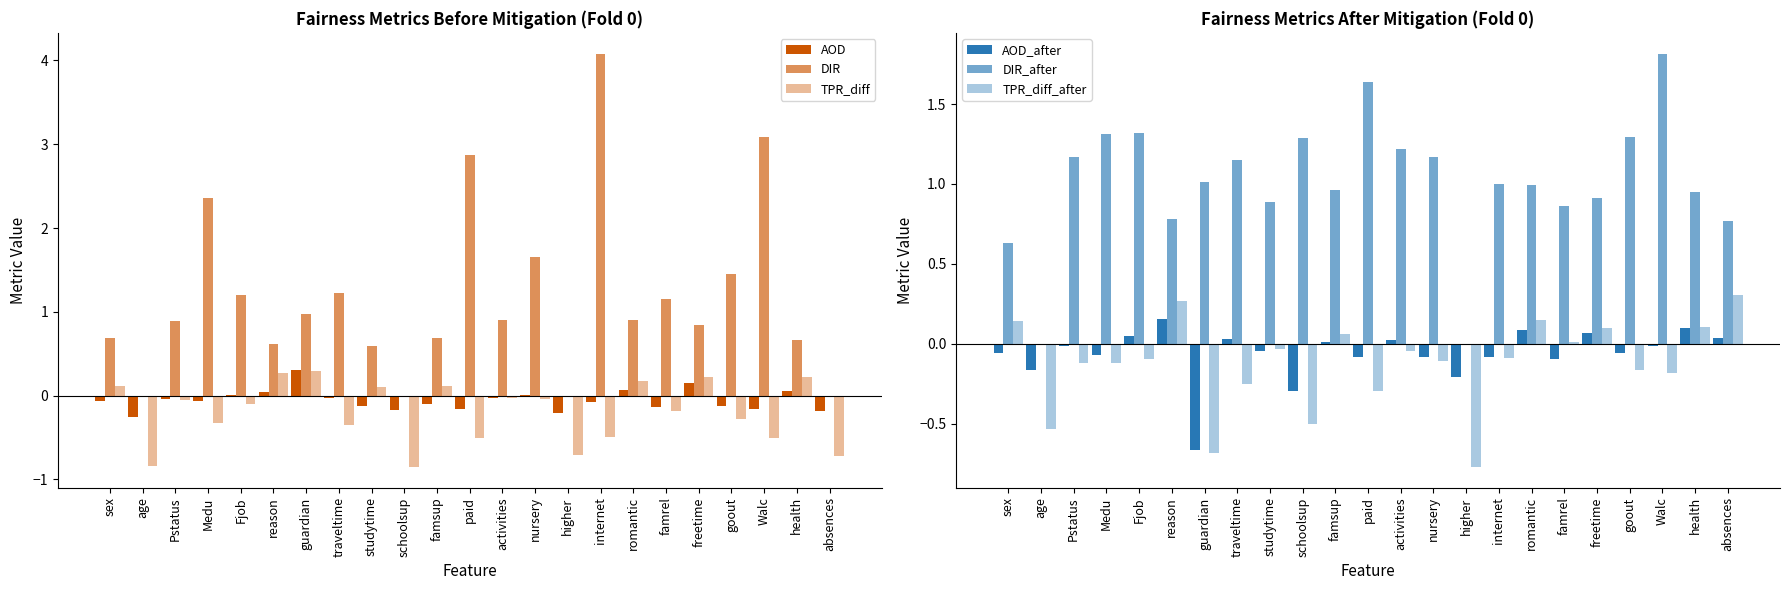

Rank the series at studytime from lowest to highest value.

AOD, AOD_after, TPR_diff_after, TPR_diff, DIR, DIR_after